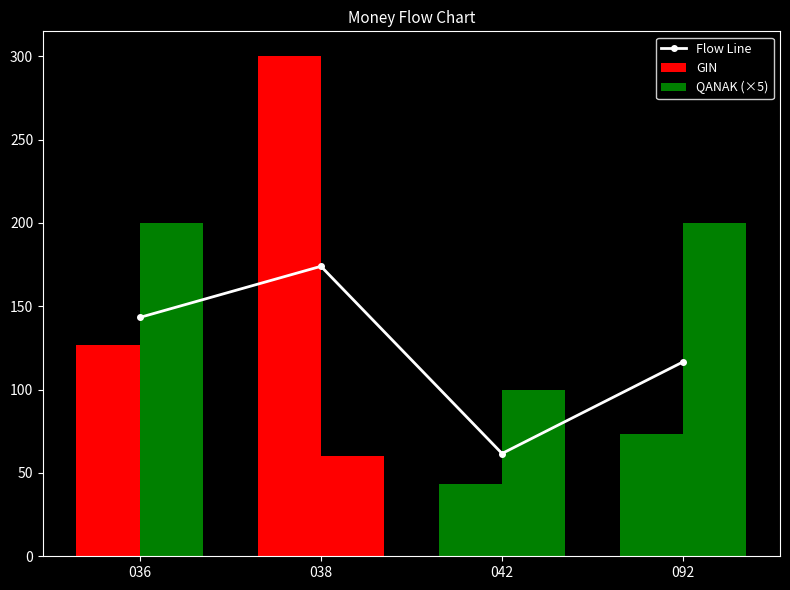

At 038, list the series in order from smallest to largest.

QANAK (×5), Flow Line, GIN